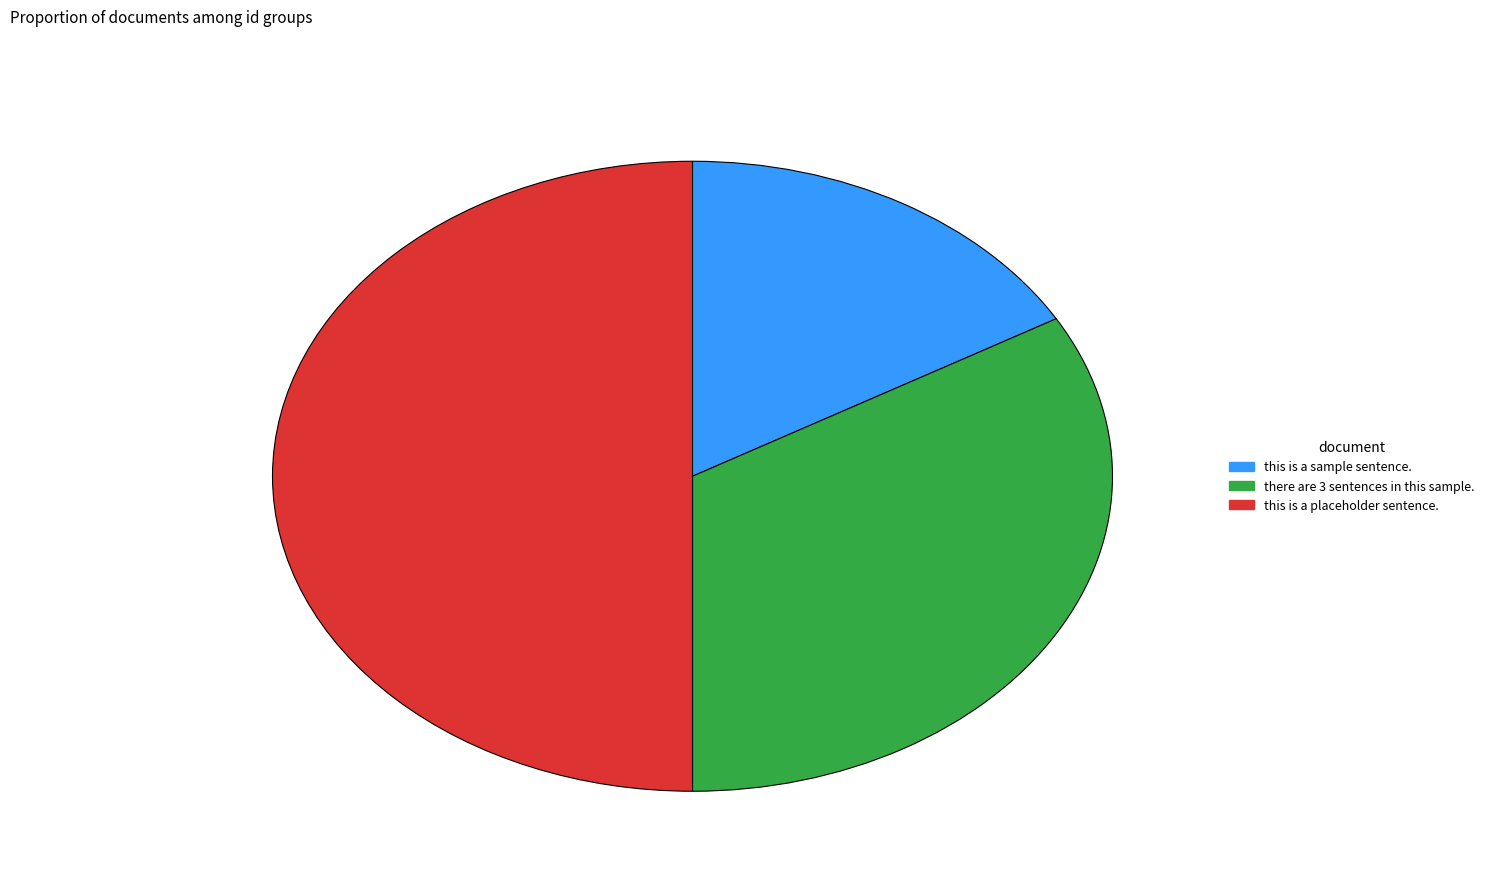

Which has a higher value, there are 3 sentences in this sample. or this is a sample sentence.?

there are 3 sentences in this sample.